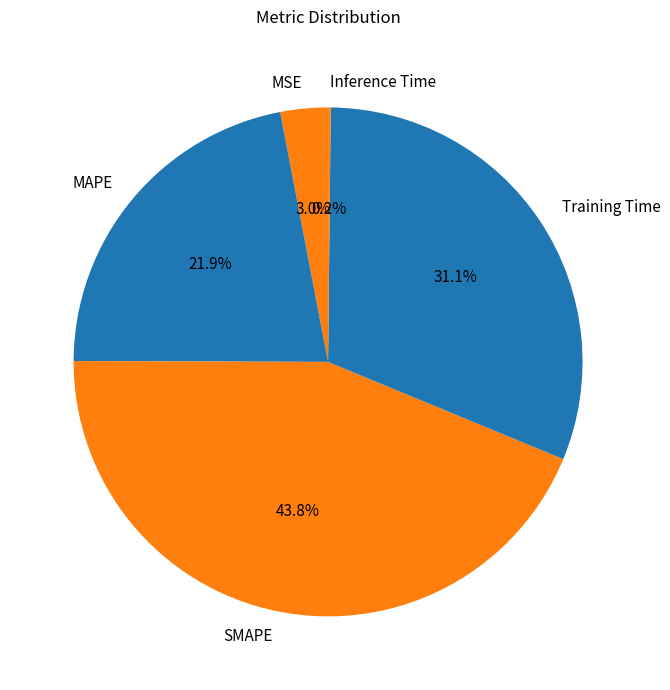

What percentage is the Training Time slice, to the nearest percent?

31%